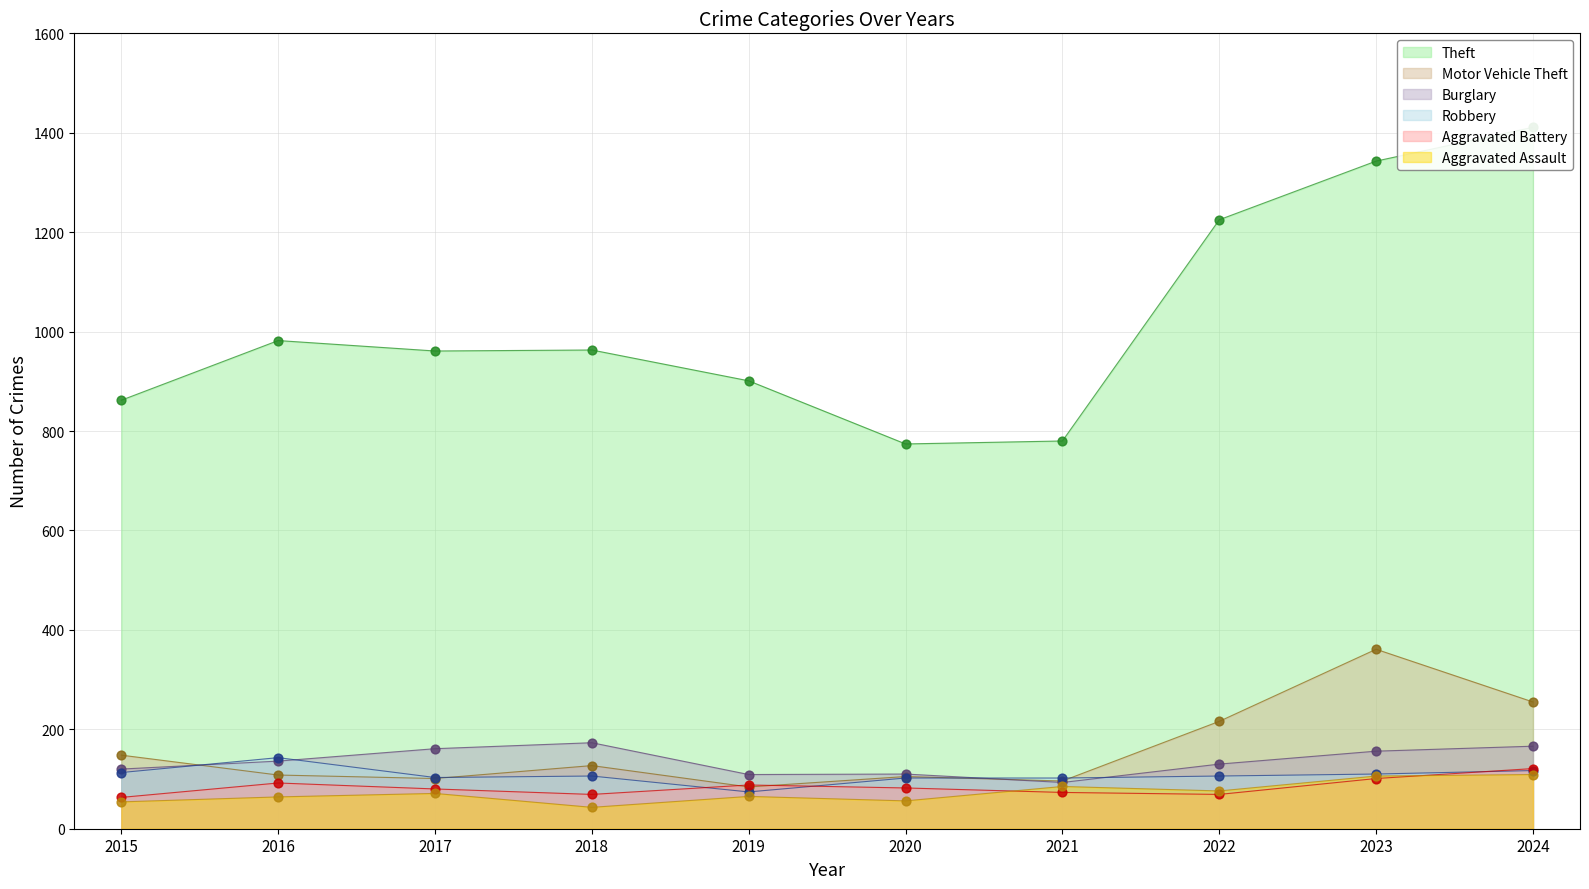

At which category is the sum across all series the highest?

2024